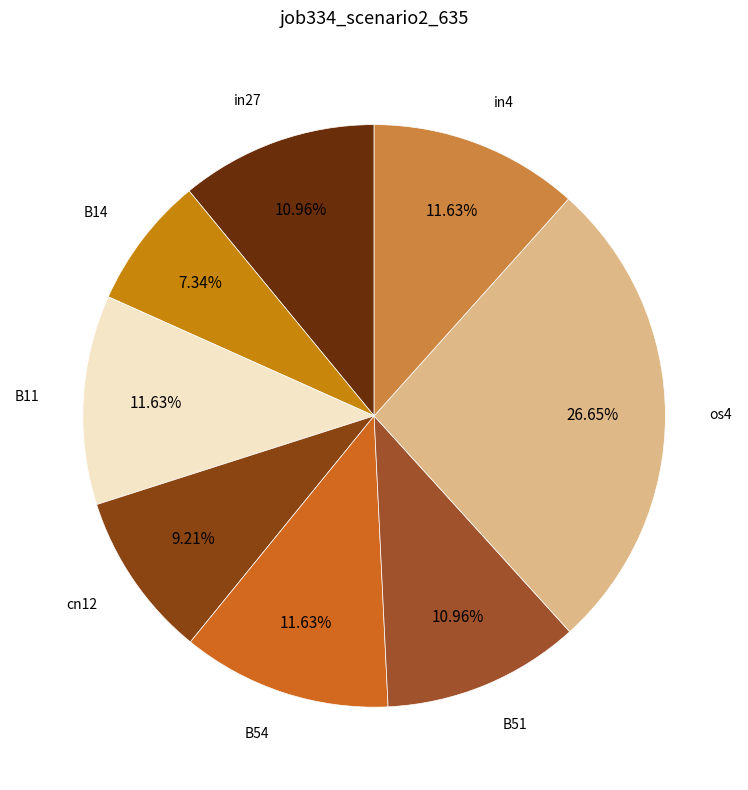

The in27 slice represents 2% of the pie. True or false?

False